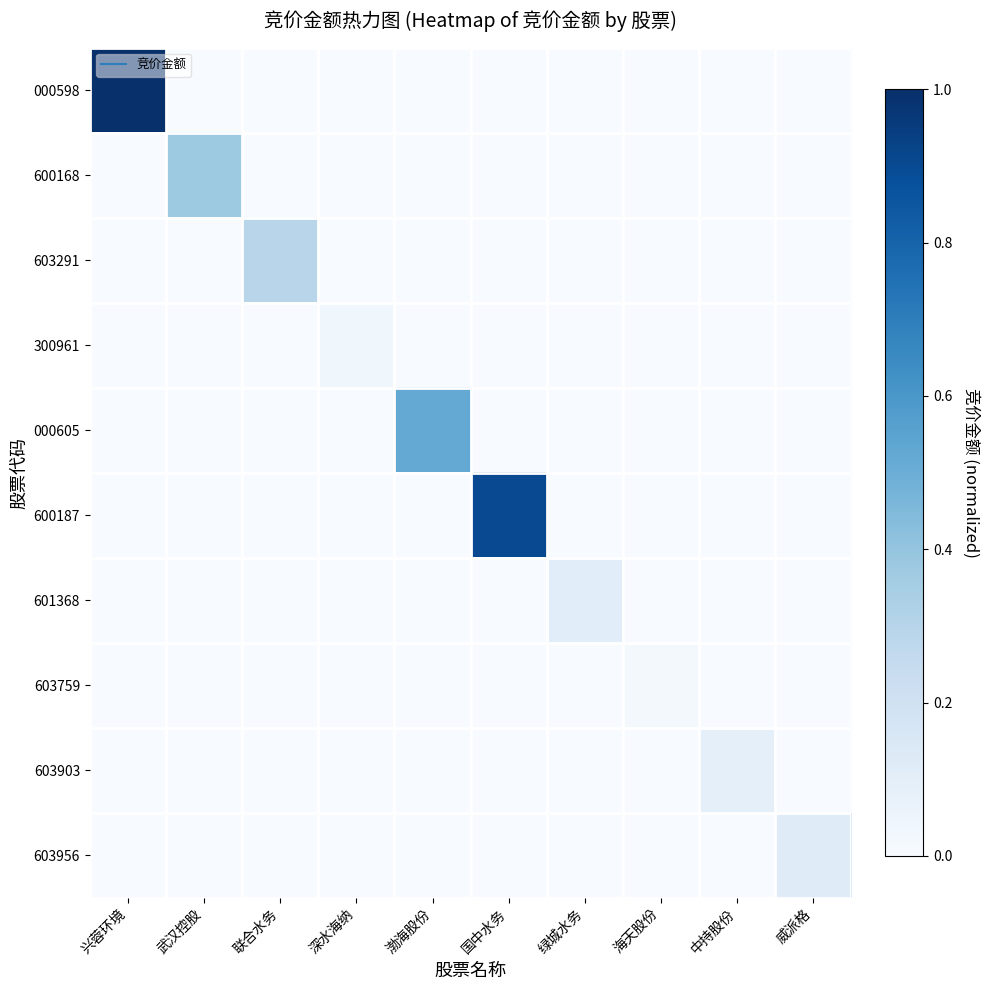

Reading left to right, list all the values displayed in this chart.

000598: 兴蓉环境=1.0	武汉控股=0.0	联合水务=0.0	深水海纳=0.0	渤海股份=0.0	国中水务=0.0	绿城水务=0.0	海天股份=0.0	中持股份=0.0	威派格=0.0
600168: 兴蓉环境=0.0	武汉控股=0.4	联合水务=0.0	深水海纳=0.0	渤海股份=0.0	国中水务=0.0	绿城水务=0.0	海天股份=0.0	中持股份=0.0	威派格=0.0
603291: 兴蓉环境=0.0	武汉控股=0.0	联合水务=0.3	深水海纳=0.0	渤海股份=0.0	国中水务=0.0	绿城水务=0.0	海天股份=0.0	中持股份=0.0	威派格=0.0
300961: 兴蓉环境=0.0	武汉控股=0.0	联合水务=0.0	深水海纳=0.0	渤海股份=0.0	国中水务=0.0	绿城水务=0.0	海天股份=0.0	中持股份=0.0	威派格=0.0
000605: 兴蓉环境=0.0	武汉控股=0.0	联合水务=0.0	深水海纳=0.0	渤海股份=0.5	国中水务=0.0	绿城水务=0.0	海天股份=0.0	中持股份=0.0	威派格=0.0
600187: 兴蓉环境=0.0	武汉控股=0.0	联合水务=0.0	深水海纳=0.0	渤海股份=0.0	国中水务=0.9	绿城水务=0.0	海天股份=0.0	中持股份=0.0	威派格=0.0
601368: 兴蓉环境=0.0	武汉控股=0.0	联合水务=0.0	深水海纳=0.0	渤海股份=0.0	国中水务=0.0	绿城水务=0.1	海天股份=0.0	中持股份=0.0	威派格=0.0
603759: 兴蓉环境=0.0	武汉控股=0.0	联合水务=0.0	深水海纳=0.0	渤海股份=0.0	国中水务=0.0	绿城水务=0.0	海天股份=0.0	中持股份=0.0	威派格=0.0
603903: 兴蓉环境=0.0	武汉控股=0.0	联合水务=0.0	深水海纳=0.0	渤海股份=0.0	国中水务=0.0	绿城水务=0.0	海天股份=0.0	中持股份=0.1	威派格=0.0
603956: 兴蓉环境=0.0	武汉控股=0.0	联合水务=0.0	深水海纳=0.0	渤海股份=0.0	国中水务=0.0	绿城水务=0.0	海天股份=0.0	中持股份=0.0	威派格=0.1